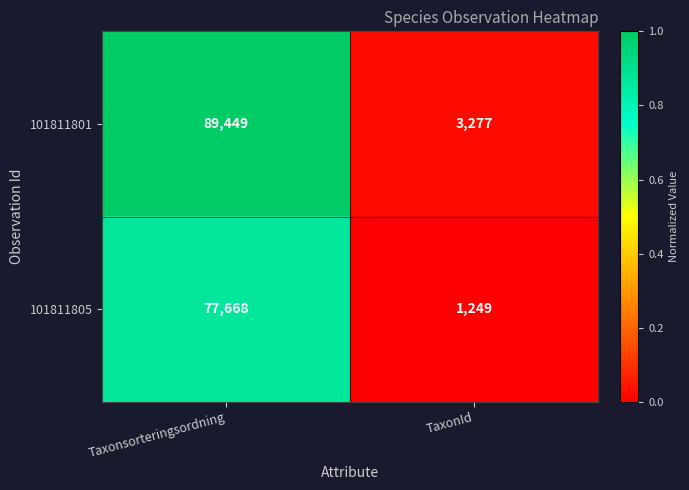

Rank the series by their average value, from lowest to highest.

101811805, 101811801